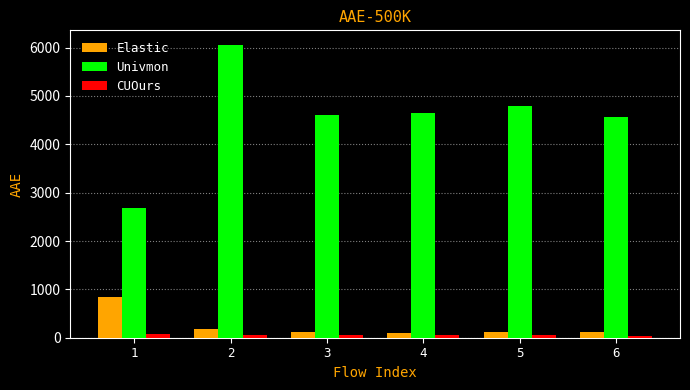

What is the lowest value of the Elastic series?

95.1